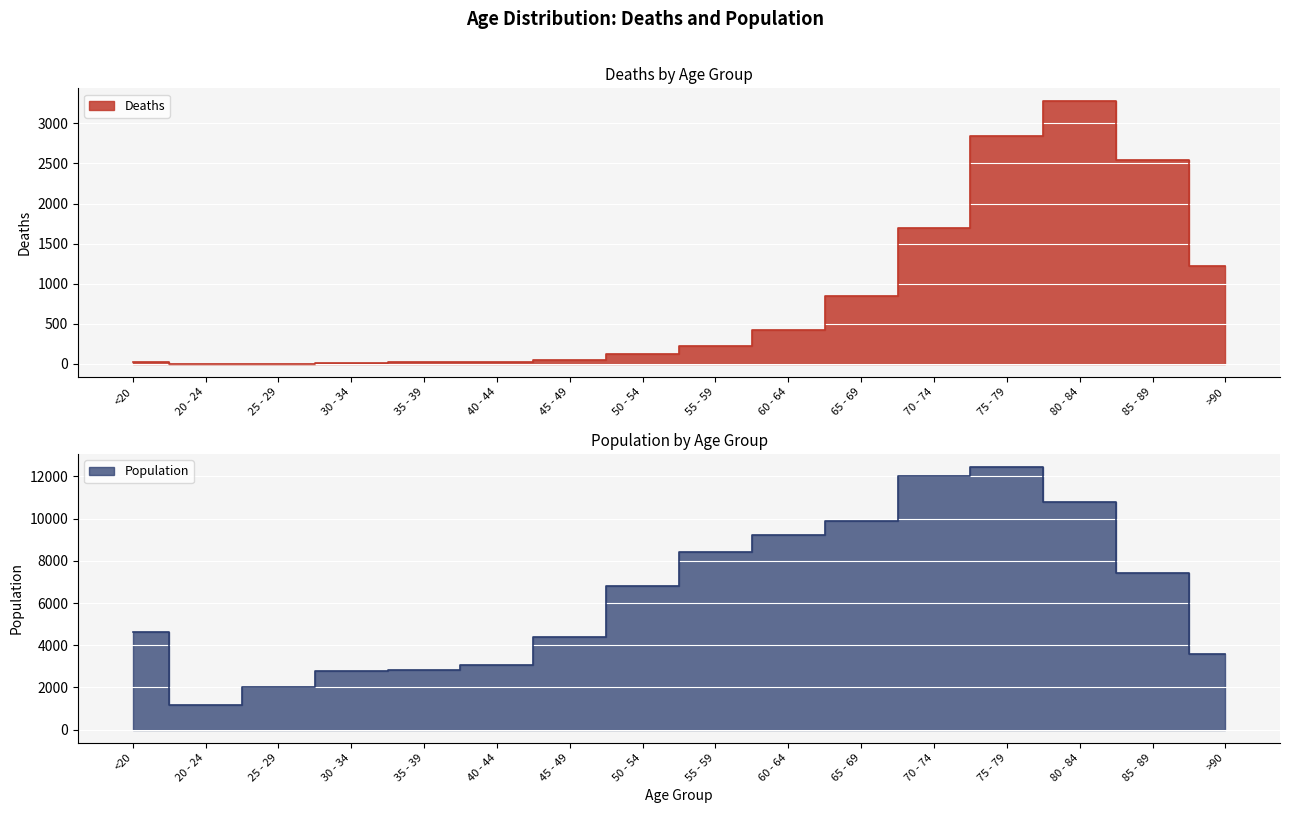

What is the label of the 5th point from the left?

35 - 39